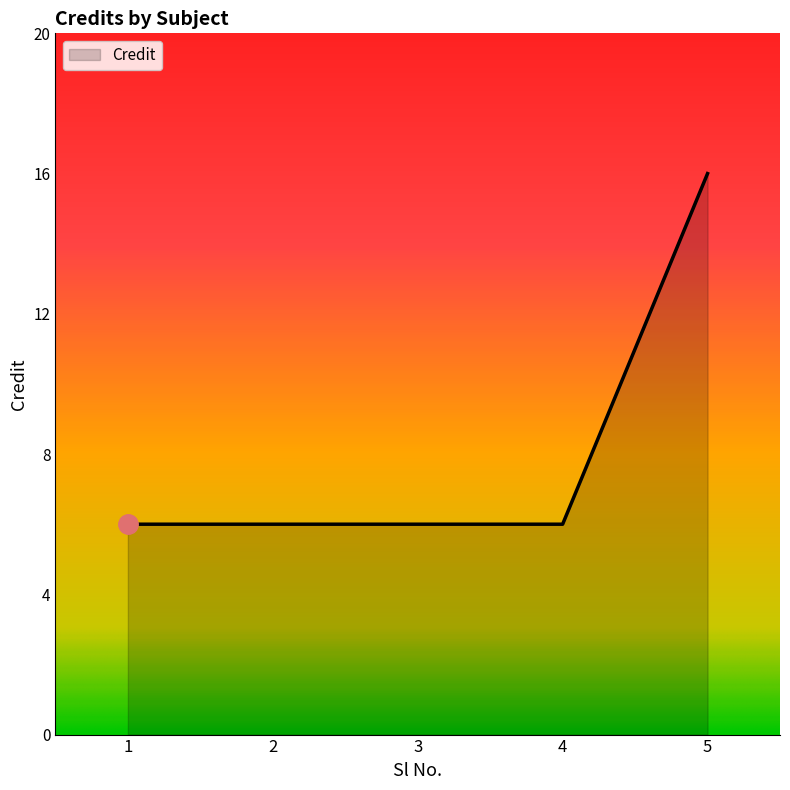

What is the change in value from 4 to 5?

+10